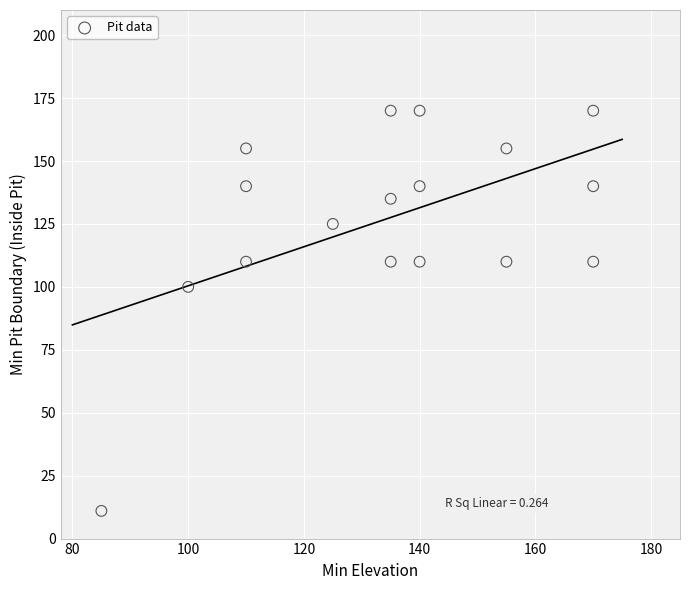

What Y value in the scatter plot is closest to 90?

100